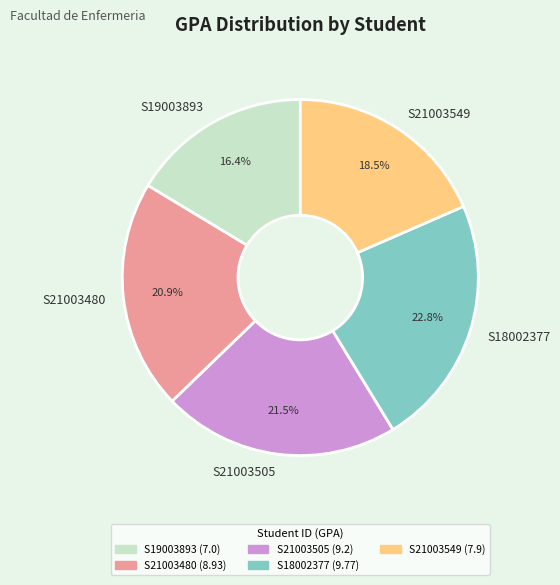

Rank the categories by value from highest to lowest.

S18002377, S21003505, S21003480, S21003549, S19003893